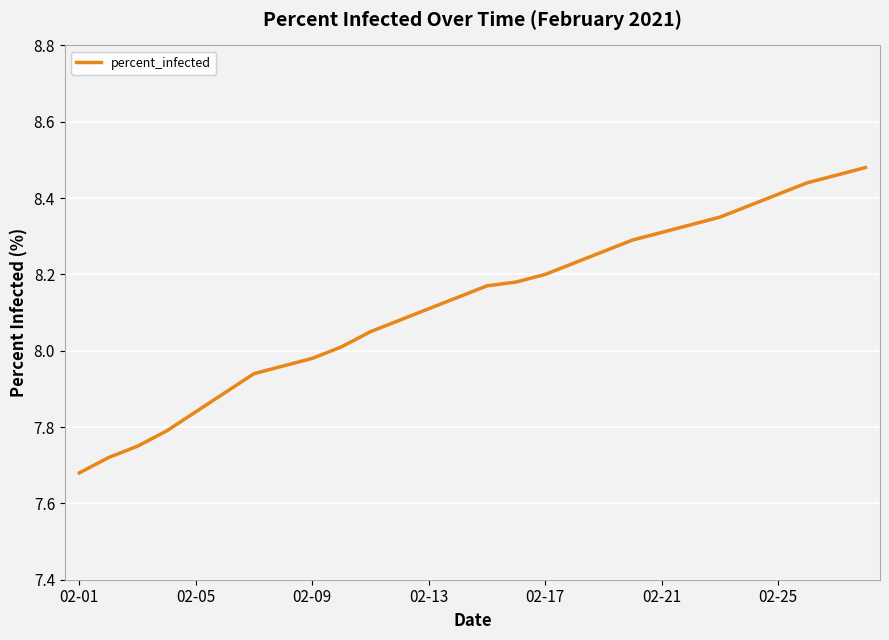

What is the difference between the maximum and minimum values?

0.8